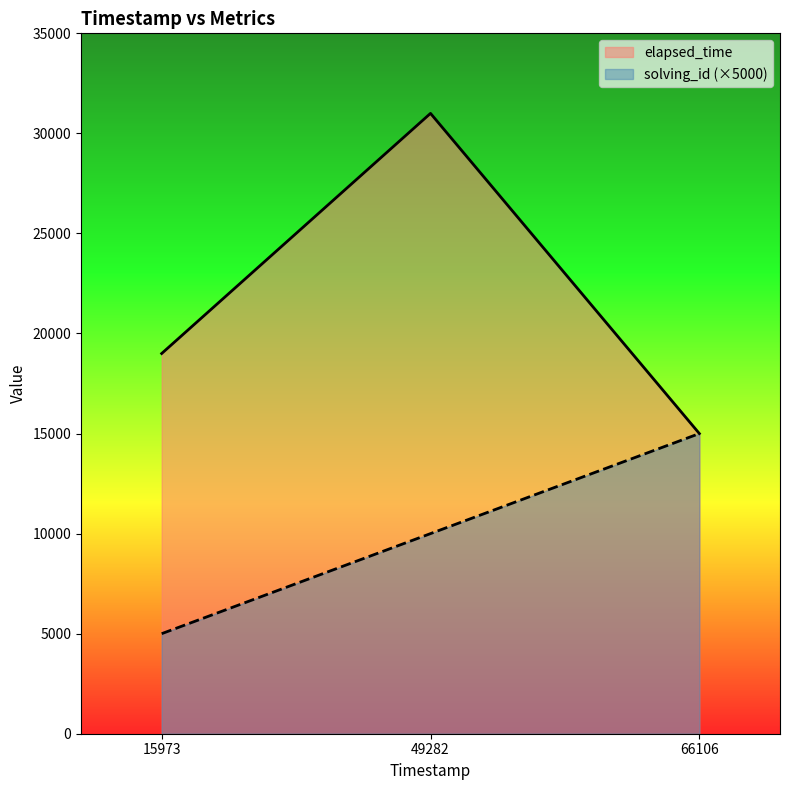

How many data points in elapsed_time are above 19000?

1